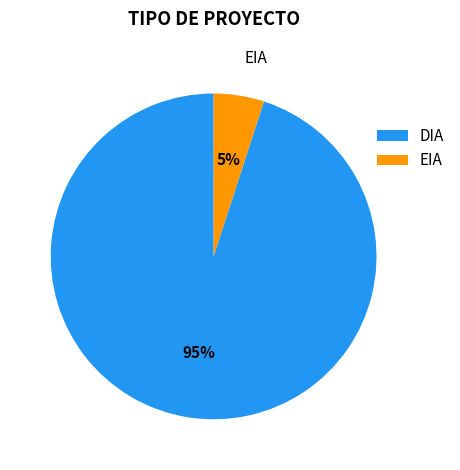

Do EIA and DIA together represent more than half of the pie?

Yes